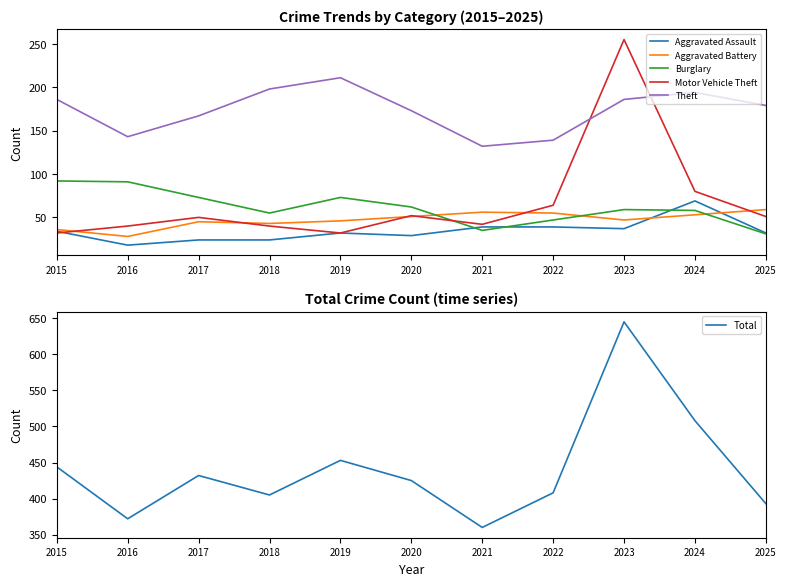

Reading left to right, list all the values displayed in this chart.

Aggravated Assault: 2015=34	2016=18	2017=24	2018=24	2019=32	2020=29	2021=39	2022=39	2023=37	2024=69	2025=32
Aggravated Battery: 2015=36	2016=28	2017=45	2018=43	2019=46	2020=51	2021=56	2022=55	2023=47	2024=53	2025=59
Burglary: 2015=92	2016=91	2017=73	2018=55	2019=73	2020=62	2021=35	2022=47	2023=59	2024=58	2025=31
Motor Vehicle Theft: 2015=32	2016=40	2017=50	2018=40	2019=32	2020=52	2021=42	2022=64	2023=255	2024=80	2025=51
Theft: 2015=186	2016=143	2017=167	2018=198	2019=211	2020=173	2021=132	2022=139	2023=186	2024=194	2025=179
Total: 2015=444	2016=372	2017=432	2018=405	2019=453	2020=425	2021=360	2022=408	2023=645	2024=508	2025=393